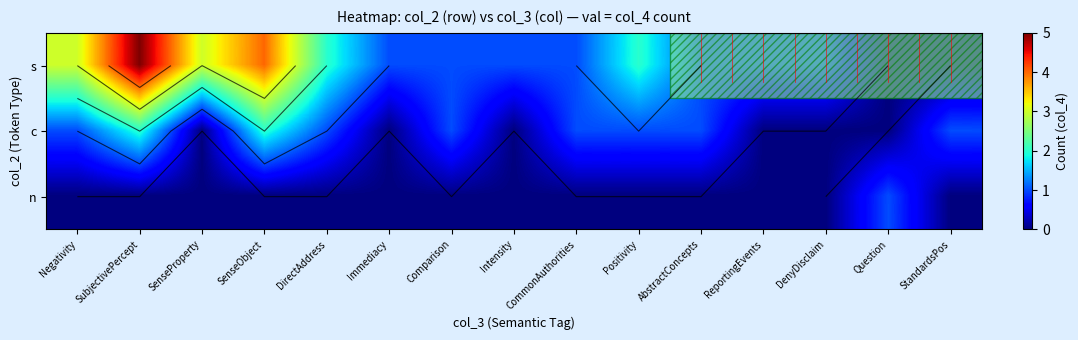

Which series has the largest total across all categories?

s